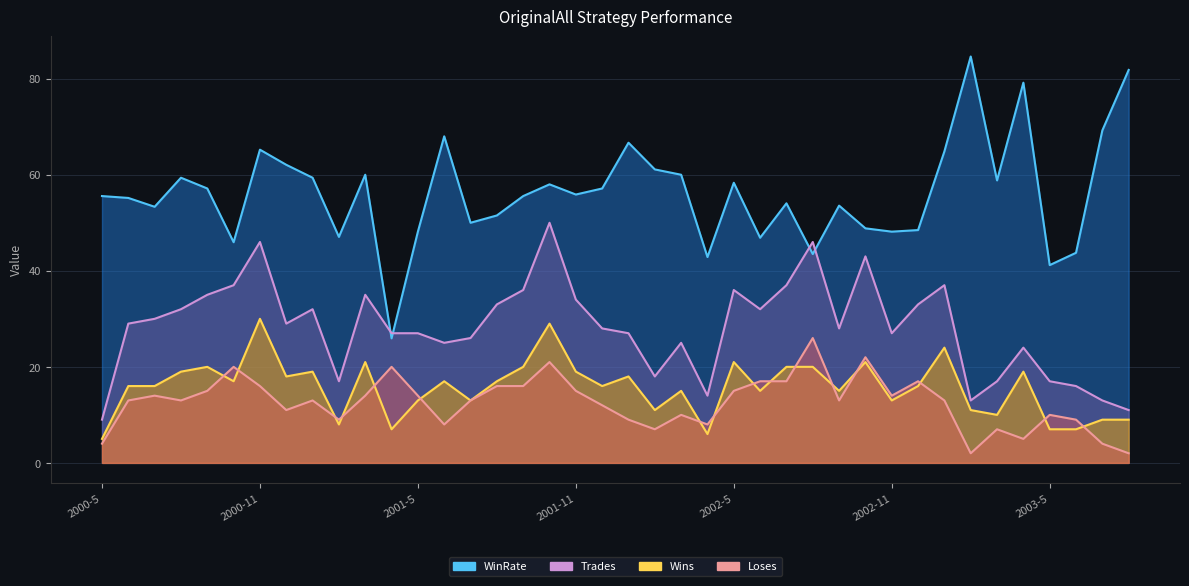

True or false: Wins and Trades intersect in this chart.

False